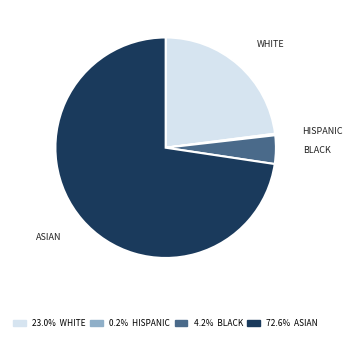

Is there any slice that represents more than half of the pie?

Yes